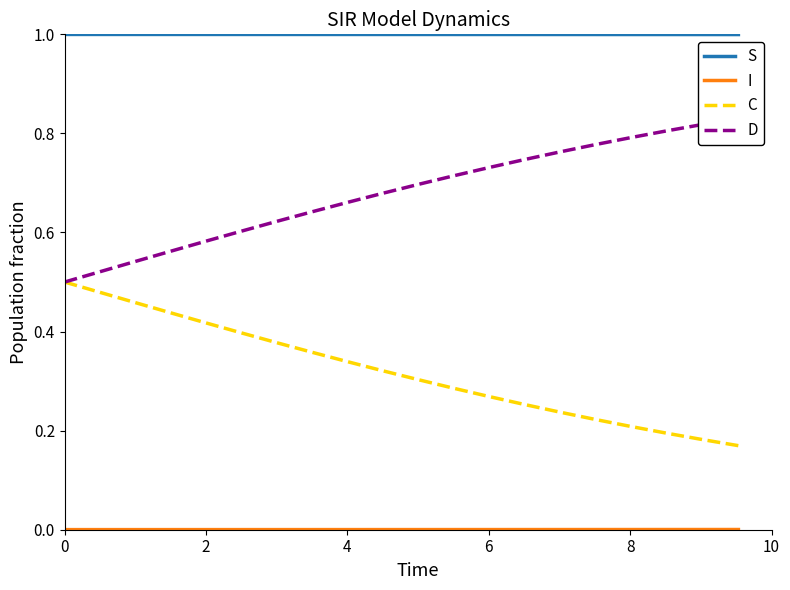

What is the minimum value for S?

1.0